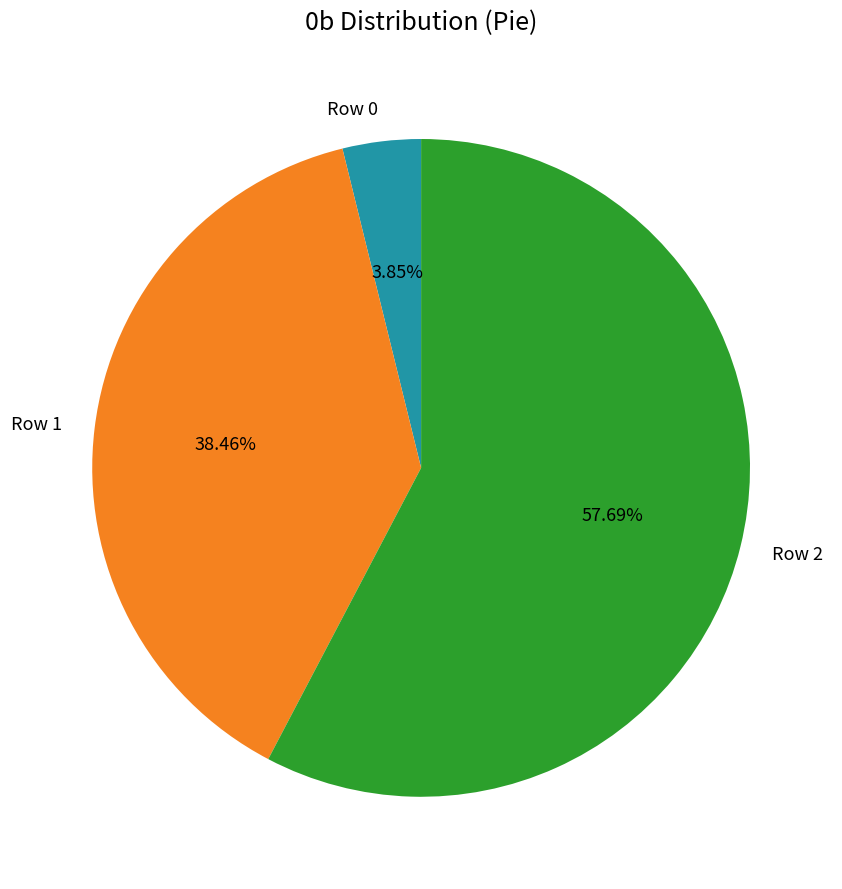

Between Row 1 and Row 0, which is larger?

Row 1